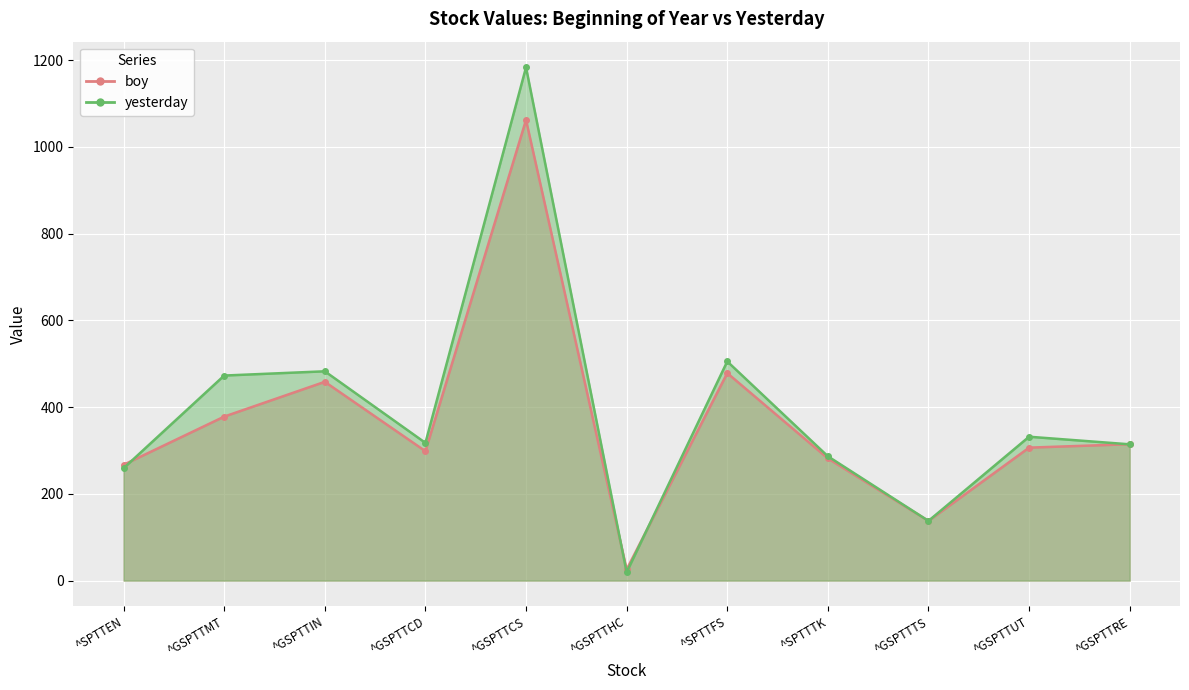

The yesterday series shows 481.7 at ^GSPTTUT. True or false?

False